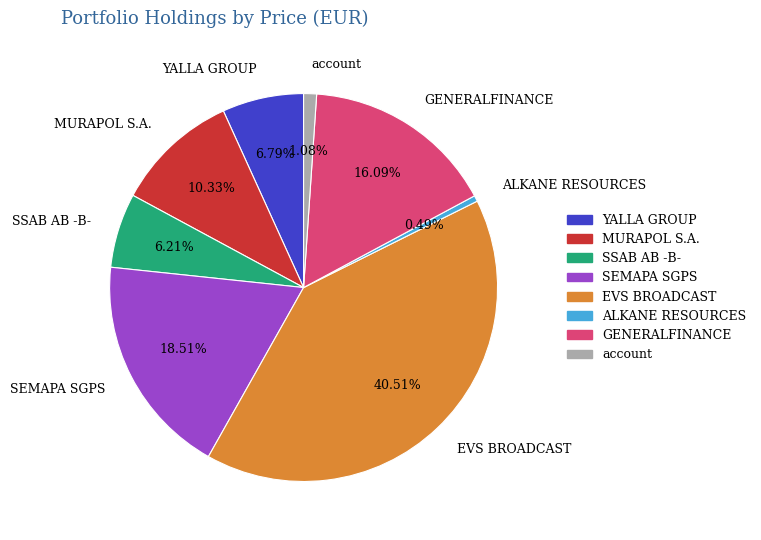

To the nearest percent, what is the difference between the largest and smallest slice percentages?

40%